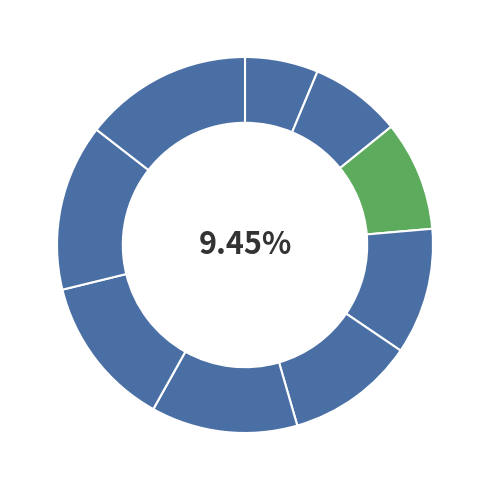

The Infirmier psychiatrique slice represents 11% of the pie. True or false?

True